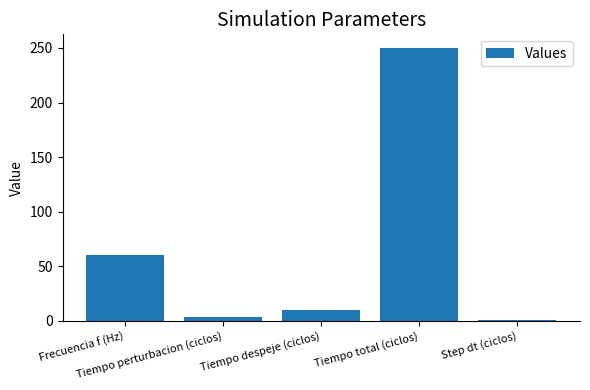

Reading left to right, extract all data points from this chart.

Frecuencia f (Hz)=60.0	Tiempo perturbacion (ciclos)=4.0	Tiempo despeje (ciclos)=10.0	Tiempo total (ciclos)=250.0	Step dt (ciclos)=0.5